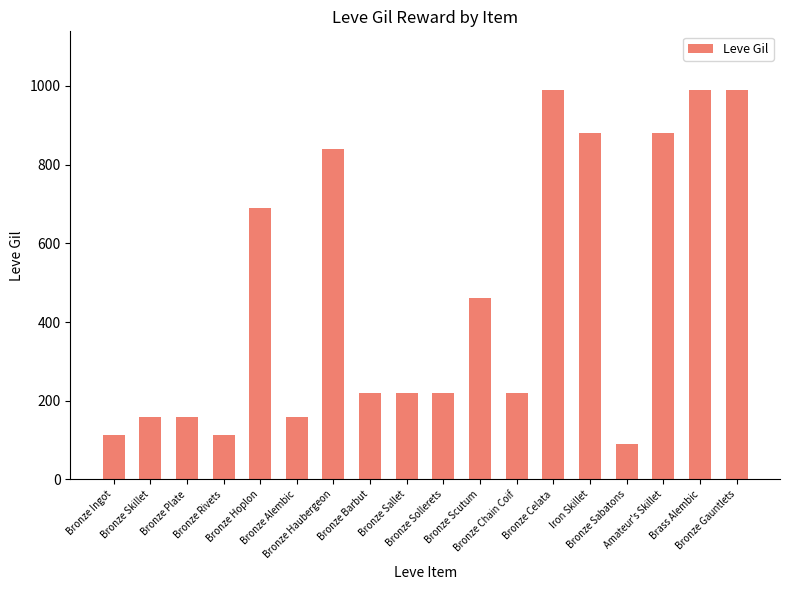

What is the sum of the values at Bronze Sallet and Bronze Scutum?

680